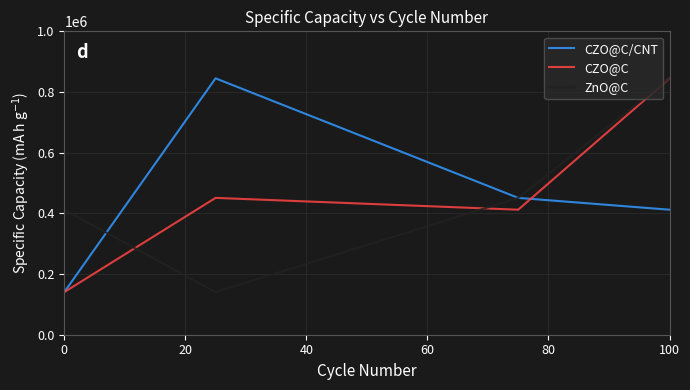

What is the minimum value shown in the chart?

140413